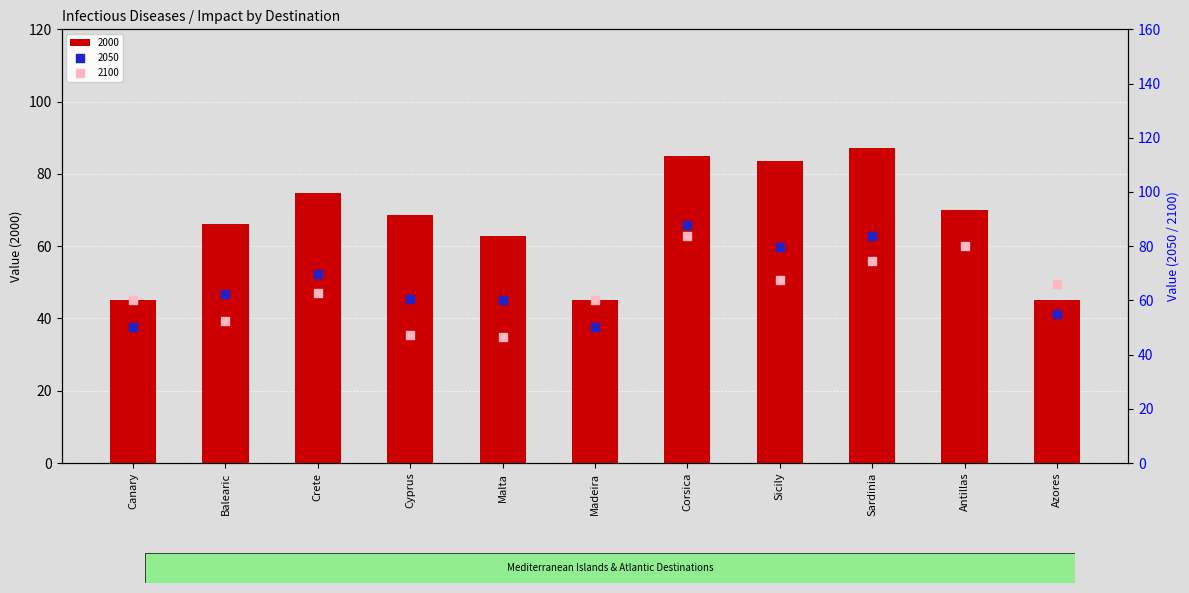

Which series has the largest total across all categories?

2050